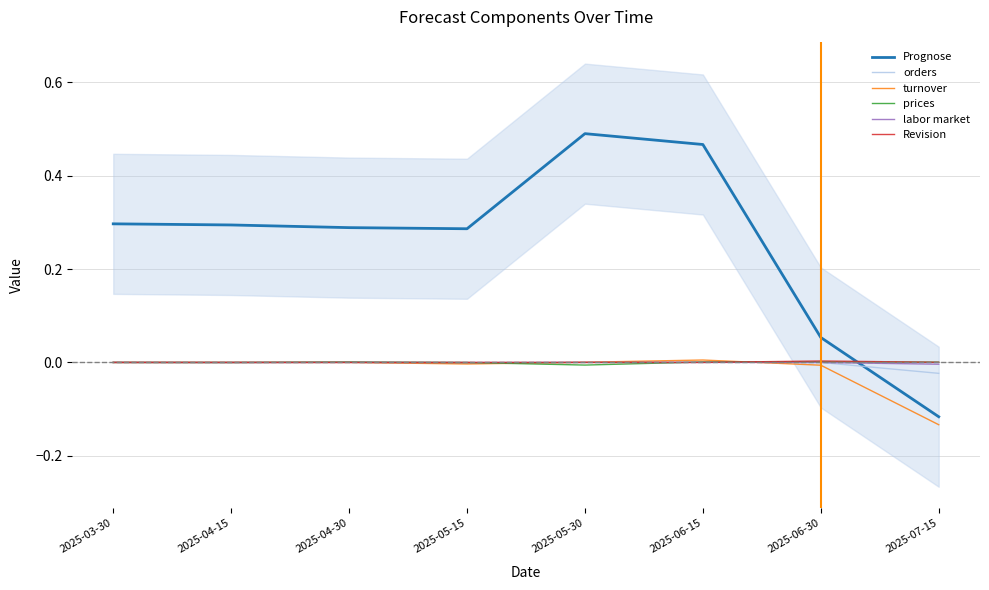

Which series has the largest range (max minus min)?

Prognose